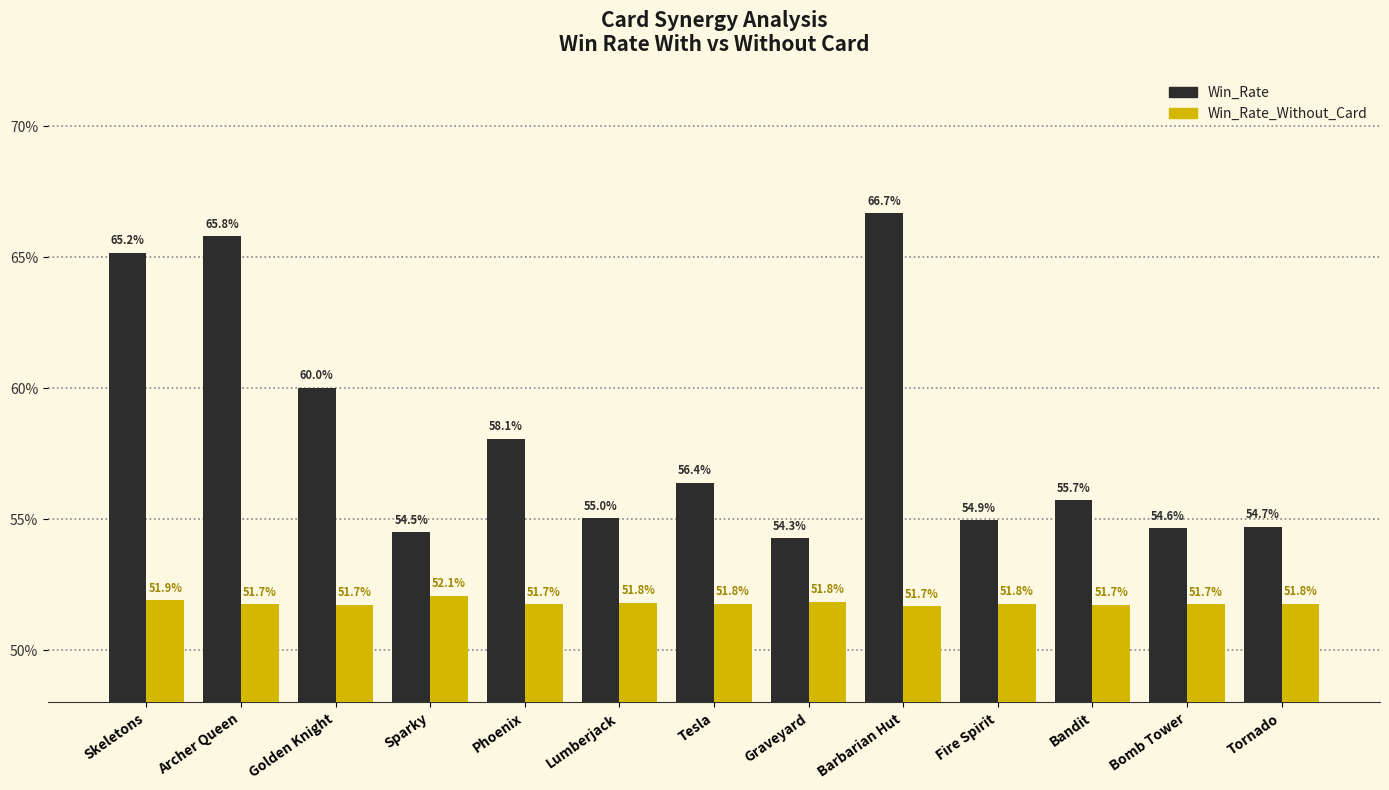

What are all the series names shown in the legend?

Win_Rate, Win_Rate_Without_Card